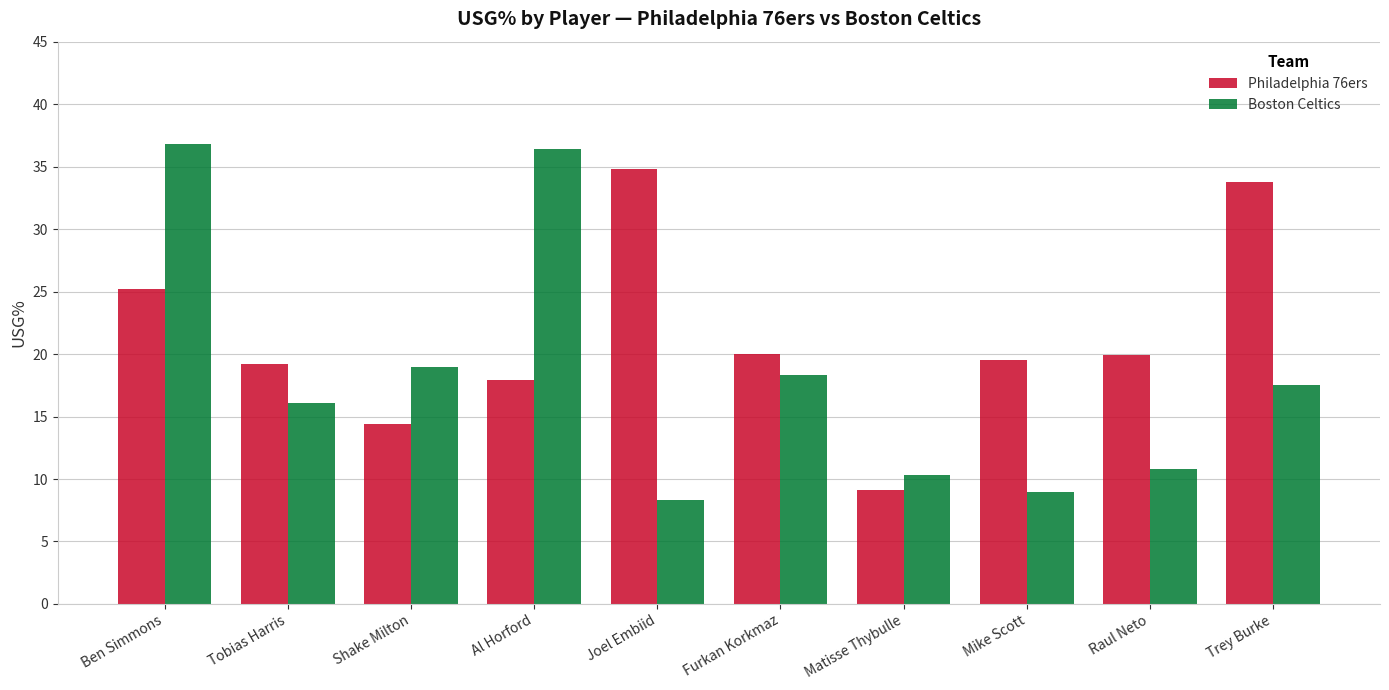

What is the label of the 3rd bar from the left?

Shake Milton